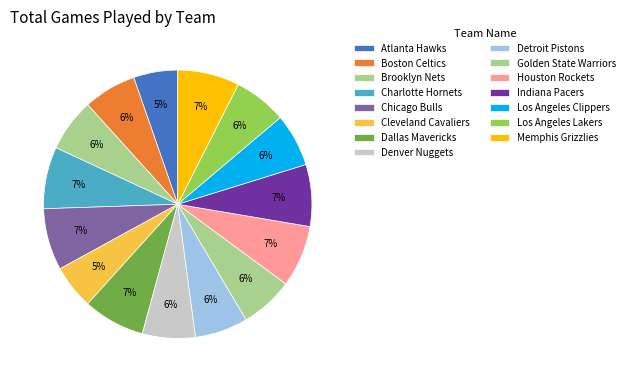

To the nearest percent, what is the difference between the Cleveland Cavaliers and Boston Celtics slice percentages?

1%